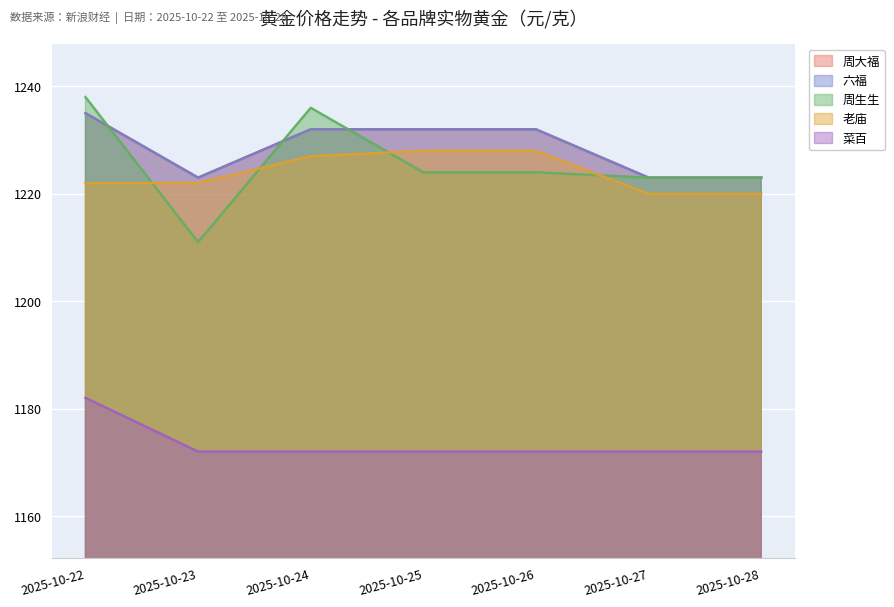

Reading left to right, what are all the values shown in this chart?

周大福: 1235	1223	1232	1232	1232	1223	1223
六福: 1235	1223	1232	1232	1232	1223	1223
周生生: 1238	1211	1236	1224	1224	1223	1223
老庙: 1222	1222	1227	1228	1228	1220	1220
菜百: 1182	1172	1172	1172	1172	1172	1172